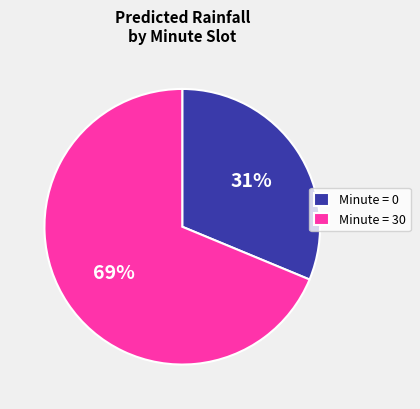

Is the sum of Minute = 30 and Minute = 0 greater than half?

Yes